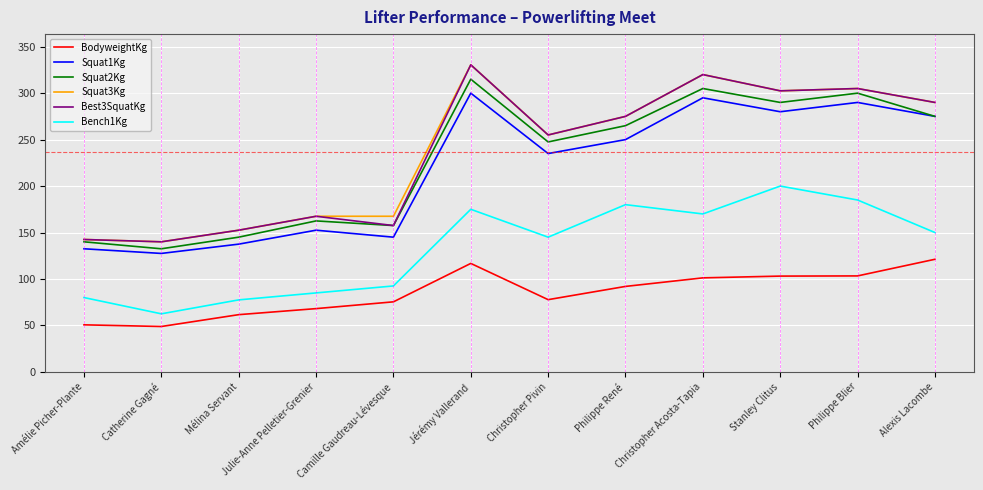

What is the total value across all series at Julie-Anne Pelletier-Grenier?

803.1